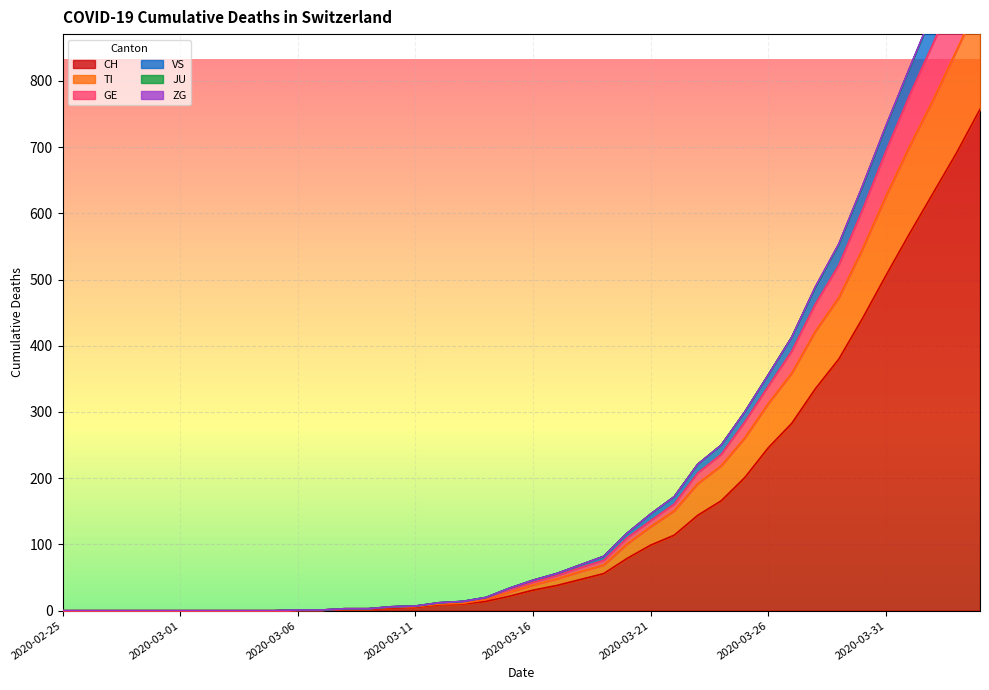

True or false: CH and TI intersect in this chart.

False